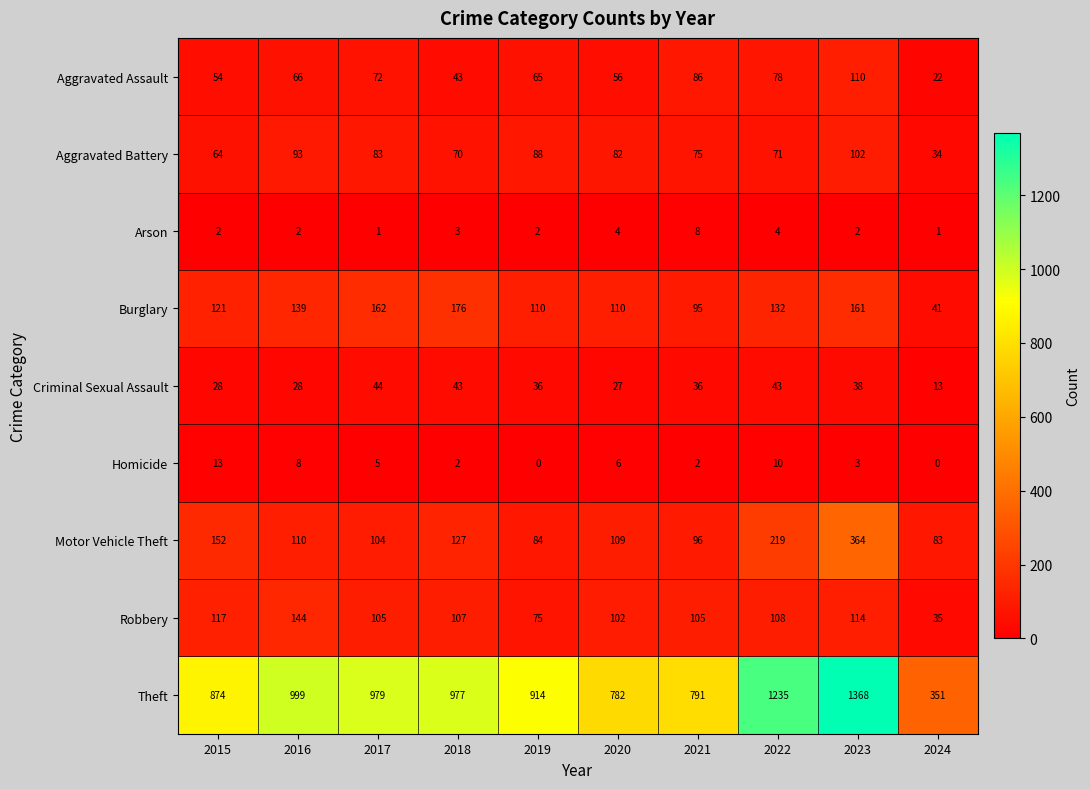

What is the difference between the maximum and minimum values in the Robbery series?

109